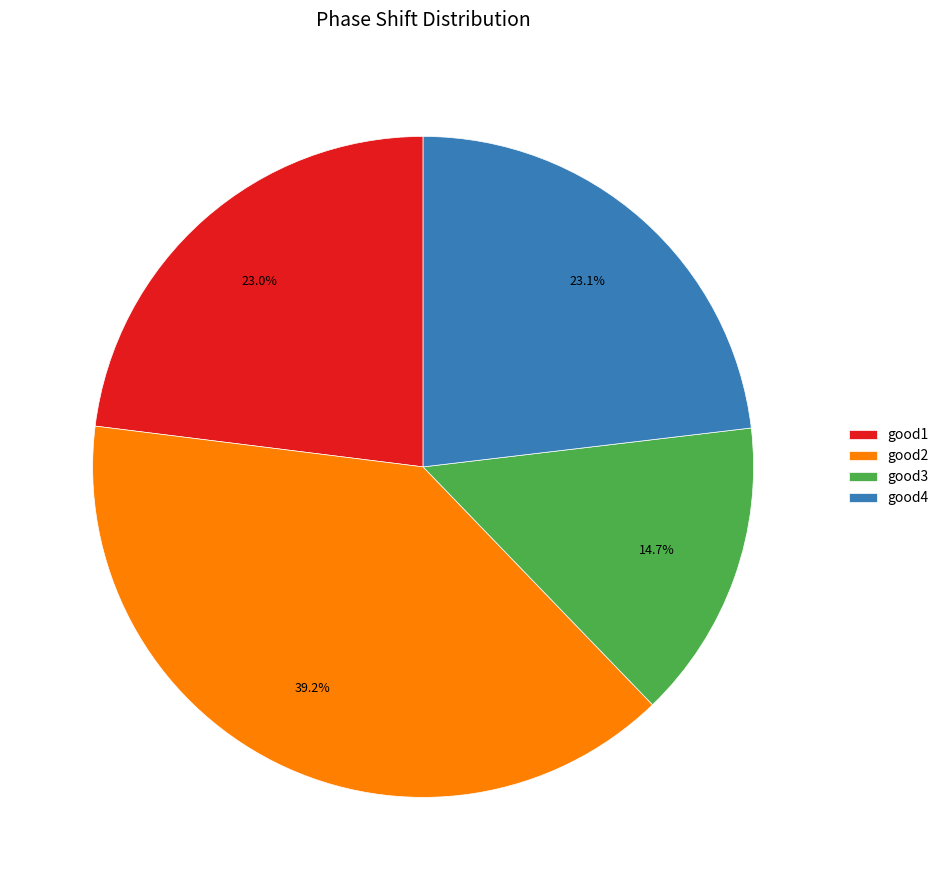

Is good1 the majority of the pie?

No